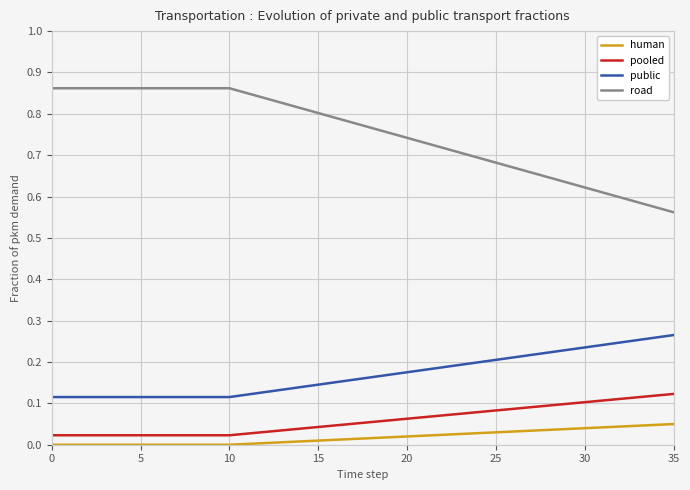

Rank the series by their maximum value, from lowest to highest.

human, pooled, public, road